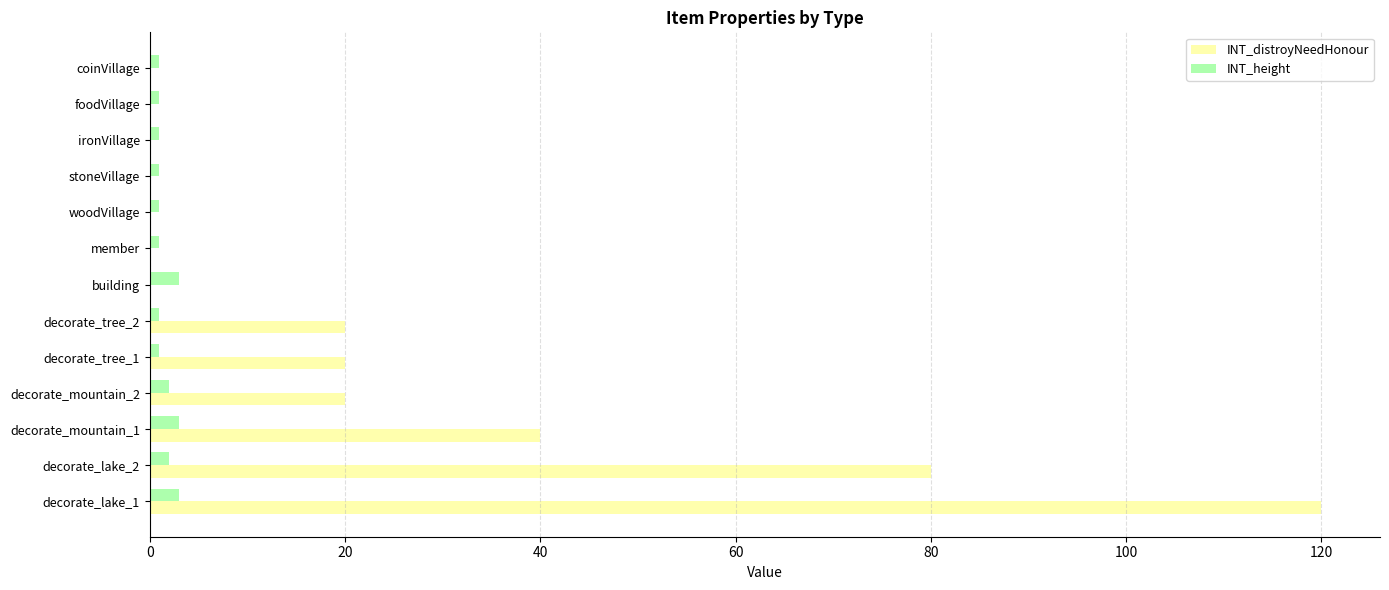

What is the sum of all INT_distroyNeedHonour values?

300